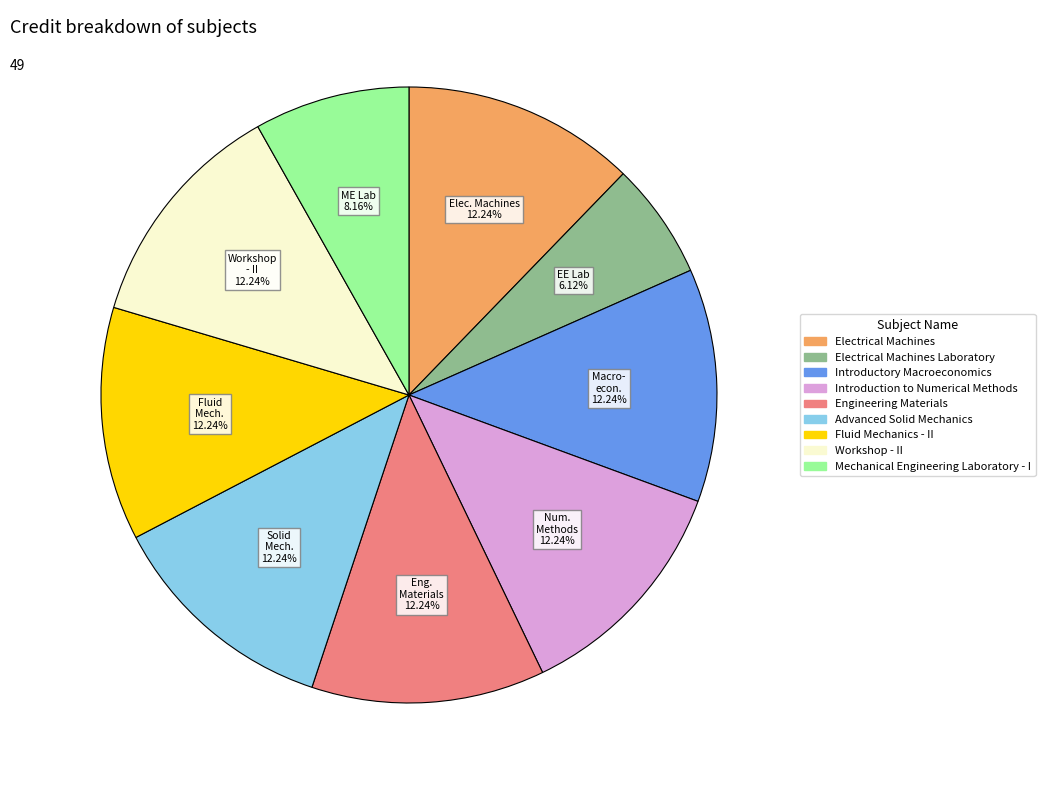

How many slices are in this pie chart?

9